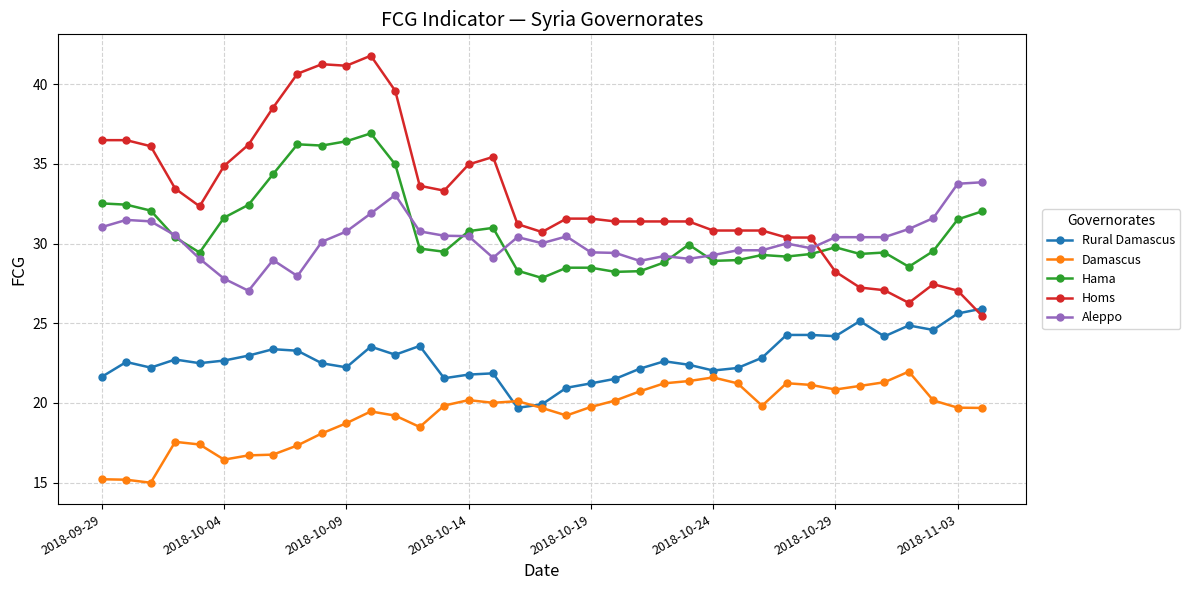

At how many categories does at least one series exceed 38?

6